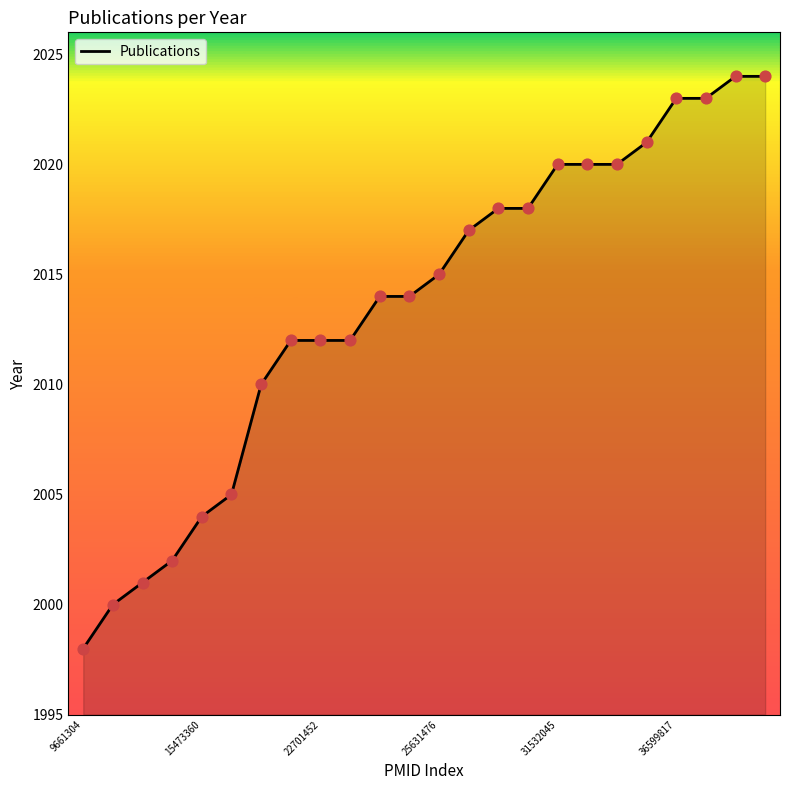

What is the smallest value displayed?

1998